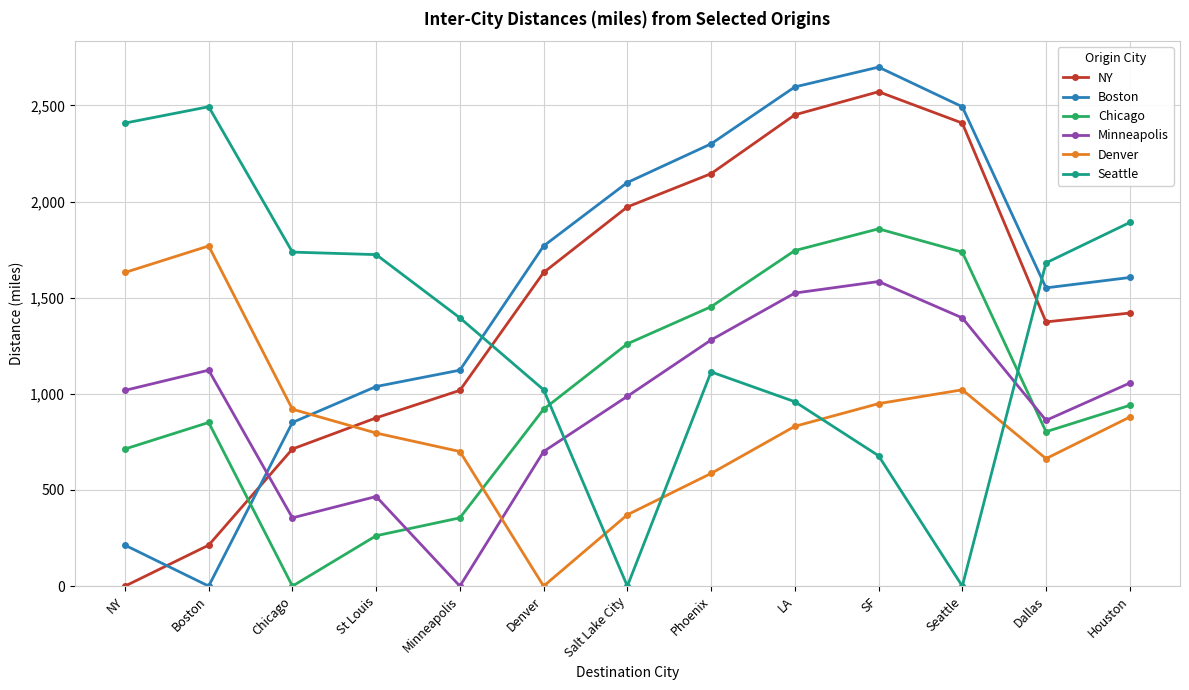

At which label does Minneapolis reach its peak?

SF